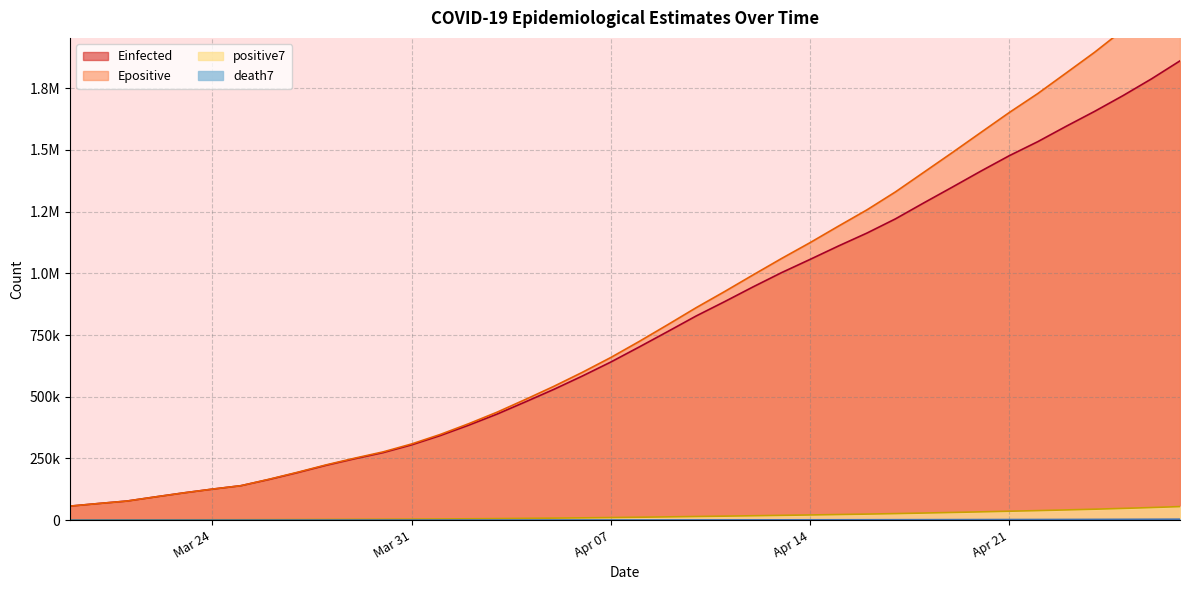

Which has a higher value, 2020-04-03 or 2020-03-31?

2020-04-03